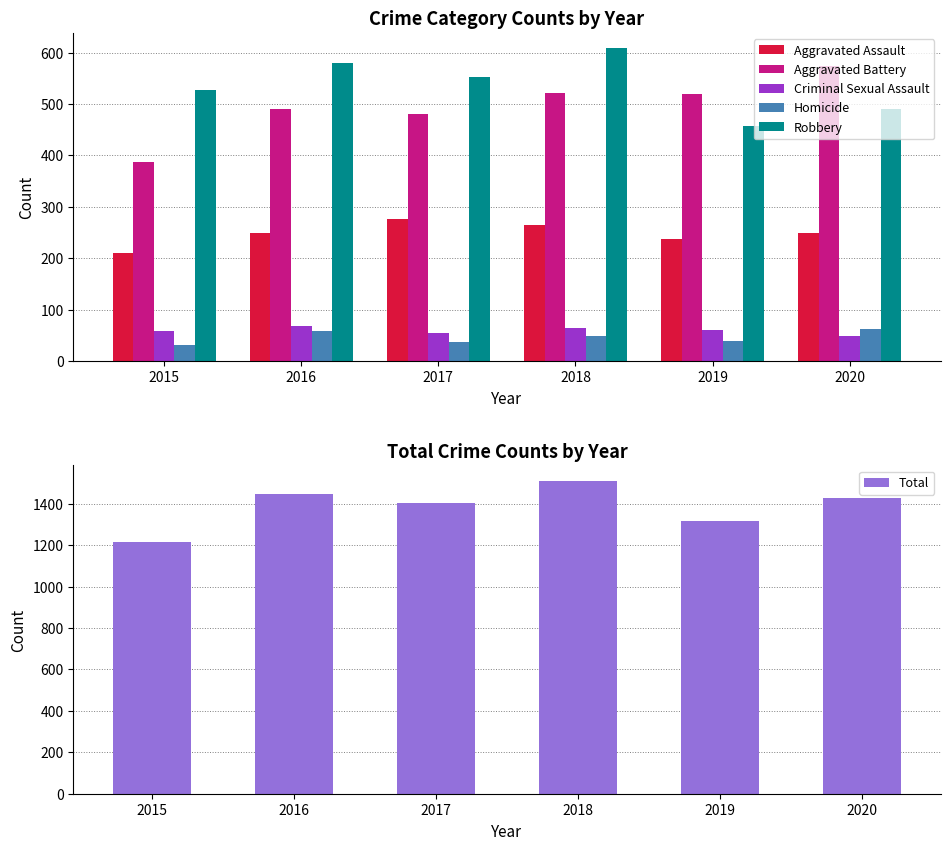

What is the sum of all Aggravated Assault values?

1488